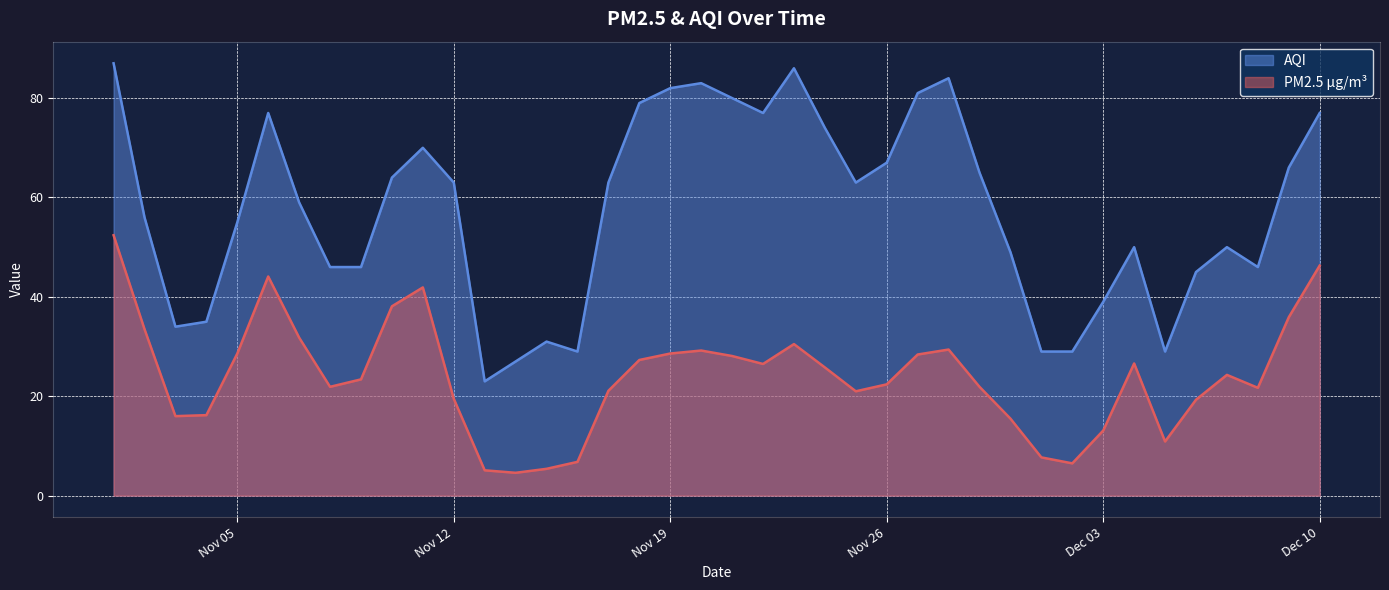

Rank the series by their maximum value, from highest to lowest.

AQI, PM2.5 µg/m³